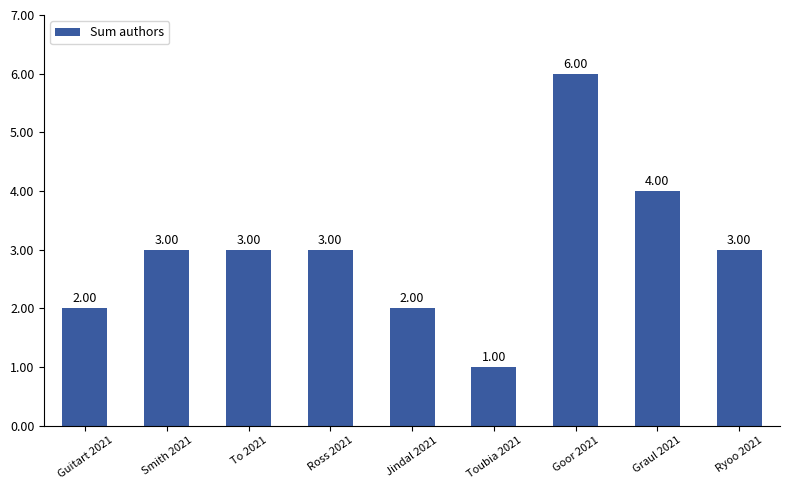

What is the greatest value displayed?

6